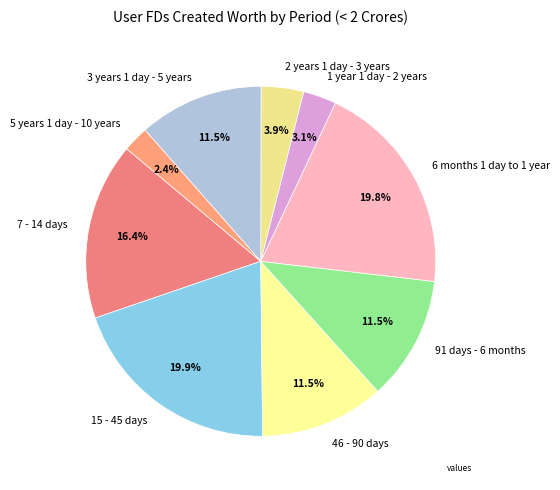

True or false: 7 - 14 days accounts for 4% of the total.

False